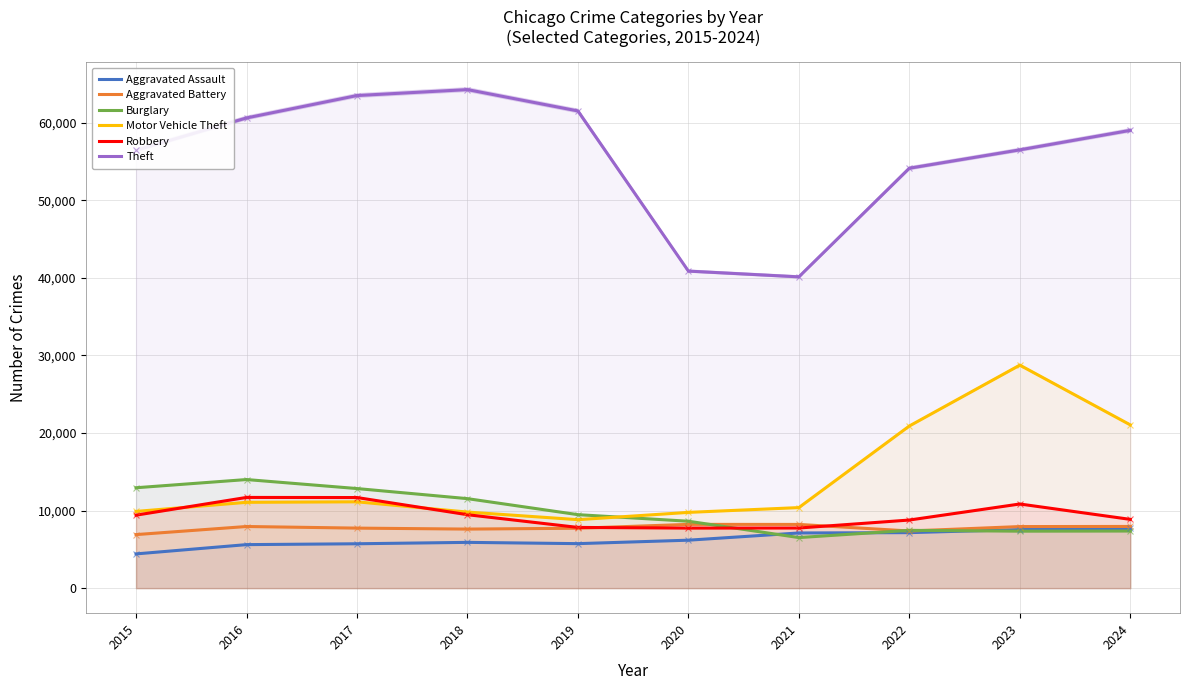

How many data points in Robbery are above 9406?

4